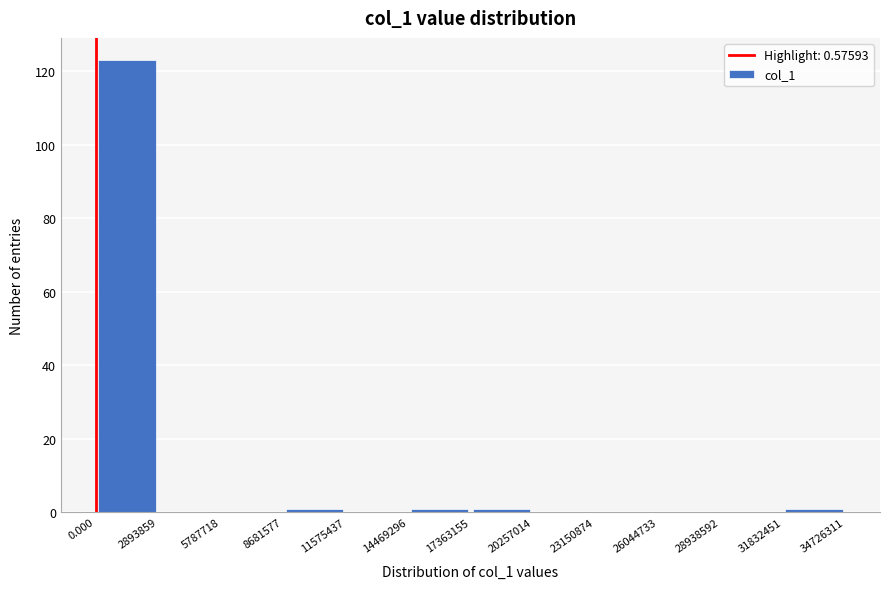

Over which range of the x-axis is the bar tallest?

0.000 to 2893859